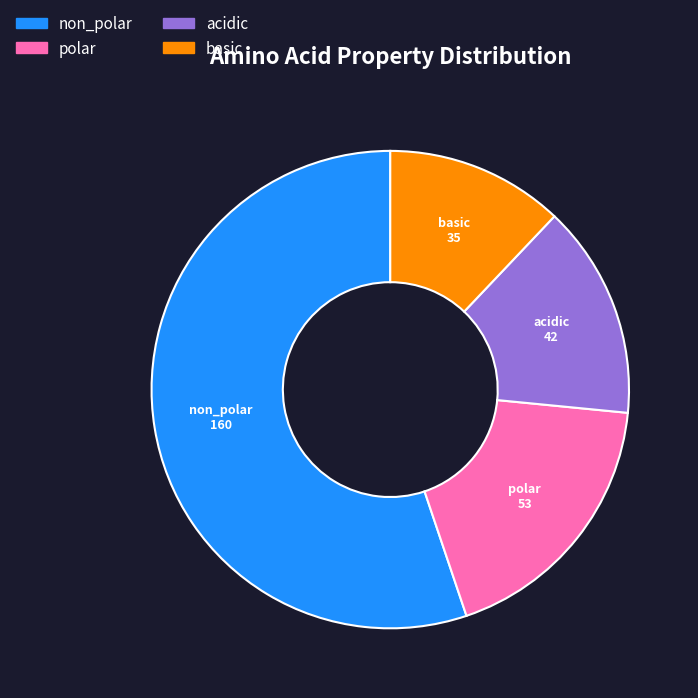

True or false: basic accounts for 21% of the total.

False